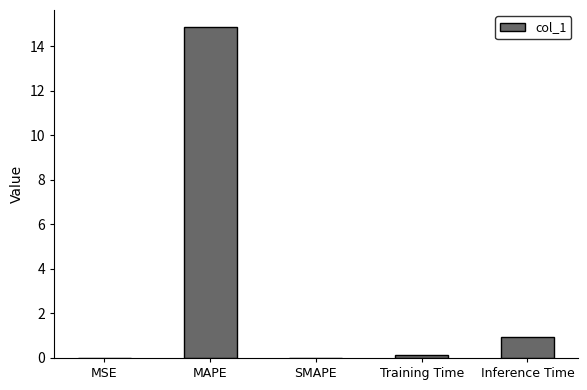

What is the change in value from Training Time to Inference Time?

+0.8